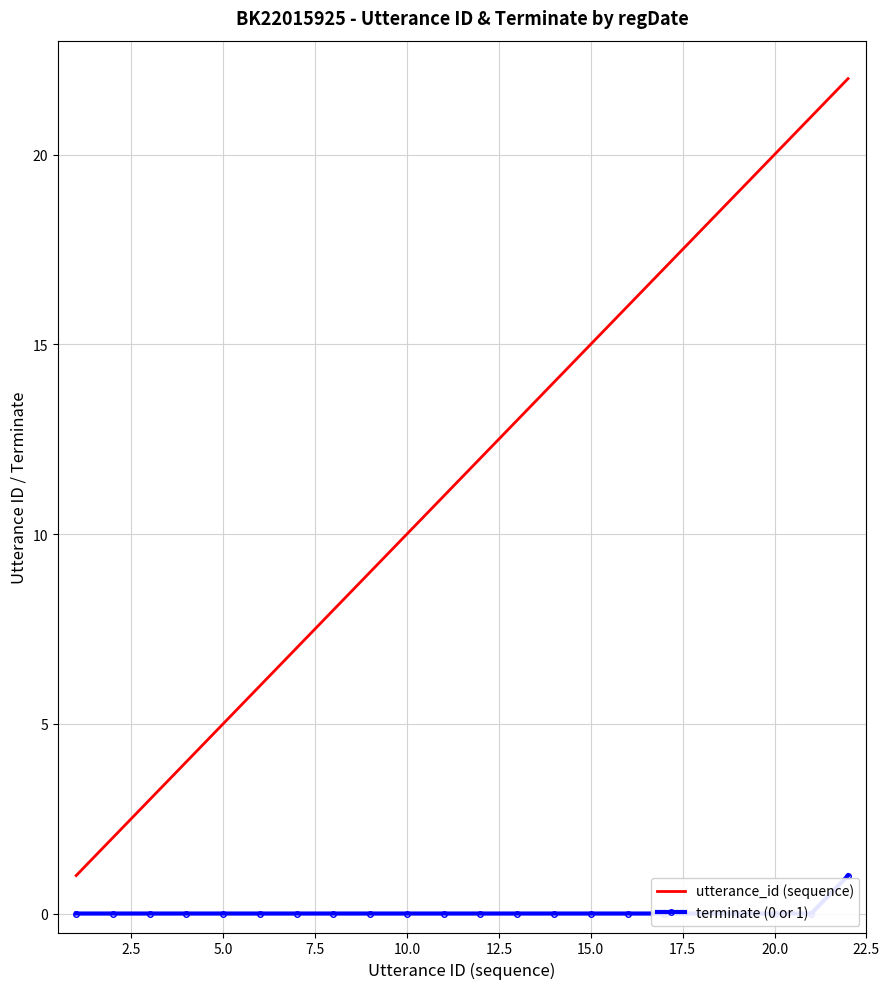

True or false: terminate (0 or 1) and utterance_id (sequence) intersect in this chart.

False